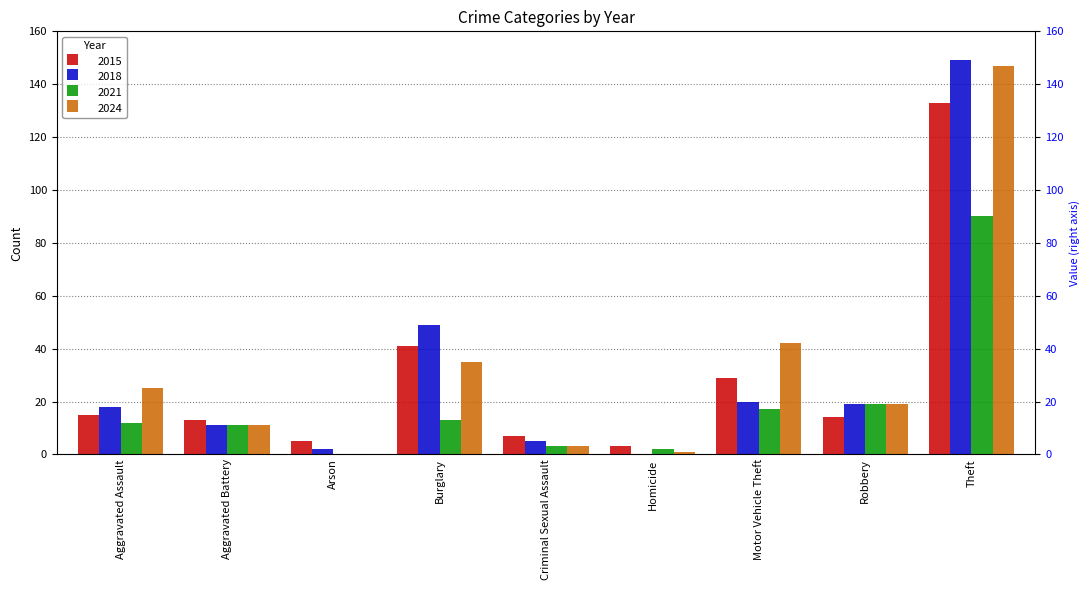

At how many categories does at least one series exceed 98?

1